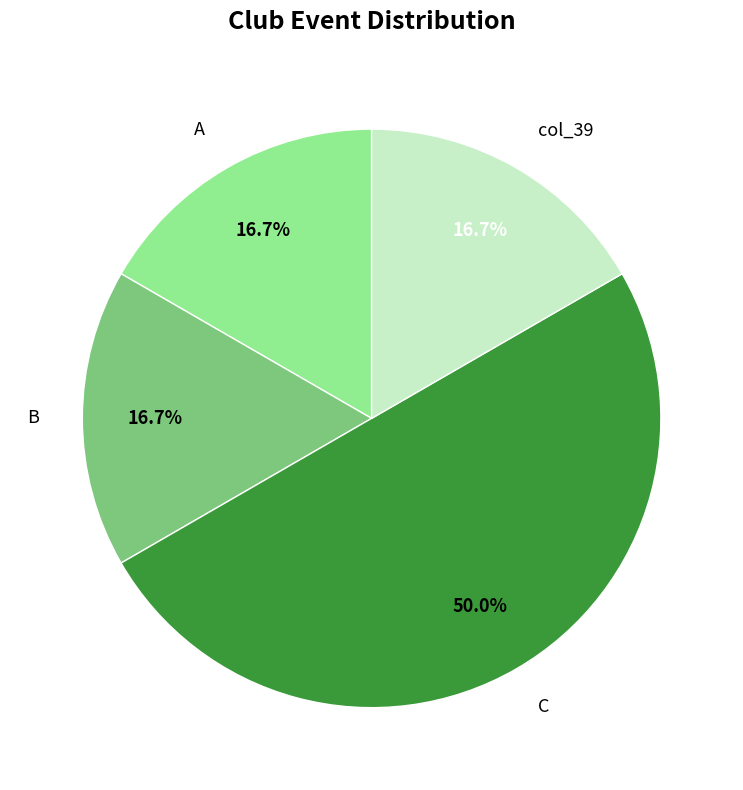

The B slice represents 17% of the pie. True or false?

True